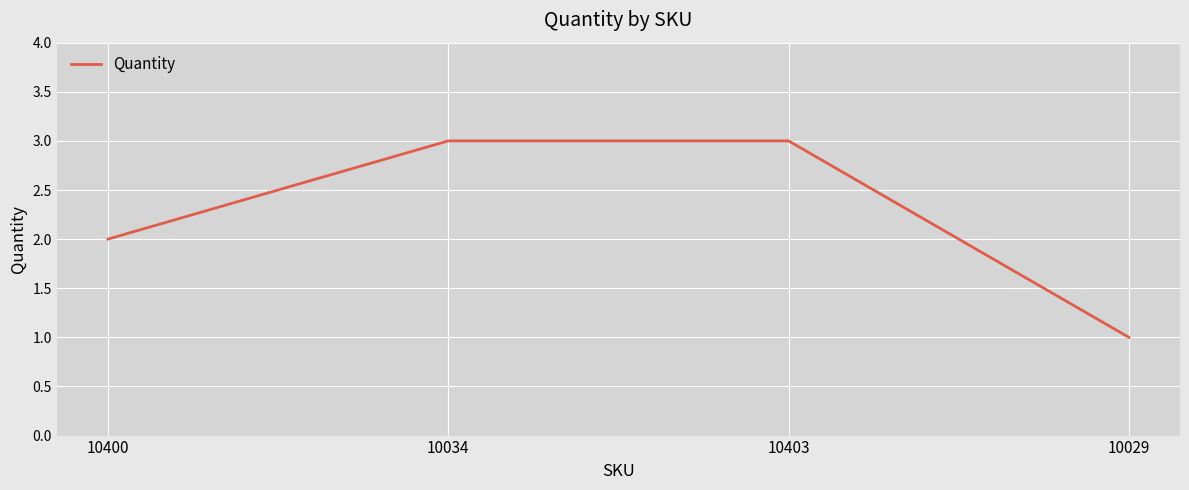

At which label is the value closest to 2?

10400